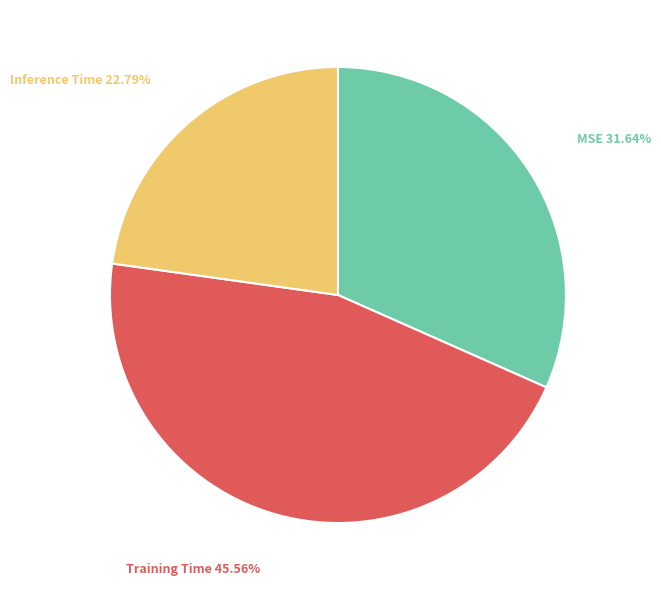

Rank the categories by value from highest to lowest.

Training Time, MSE, Inference Time